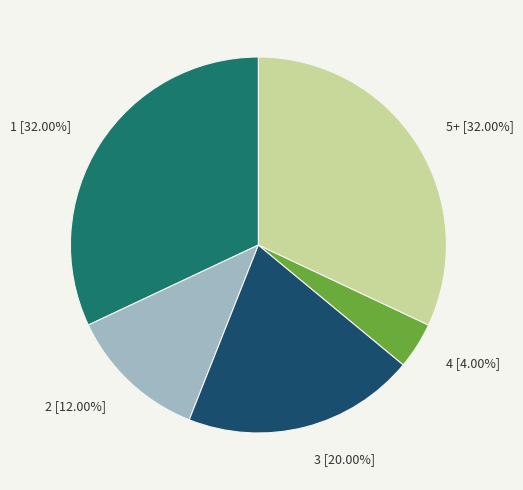

Do 3 [20.00%] and 2 [12.00%] together represent more than half of the pie?

No